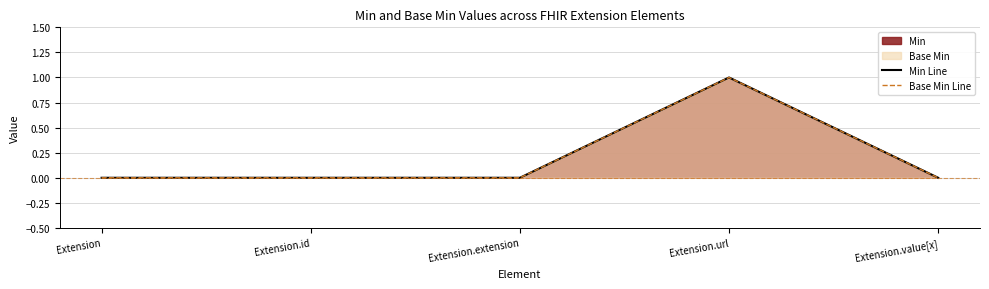

Count the Base Min Line values in the range 0 to 1.

5